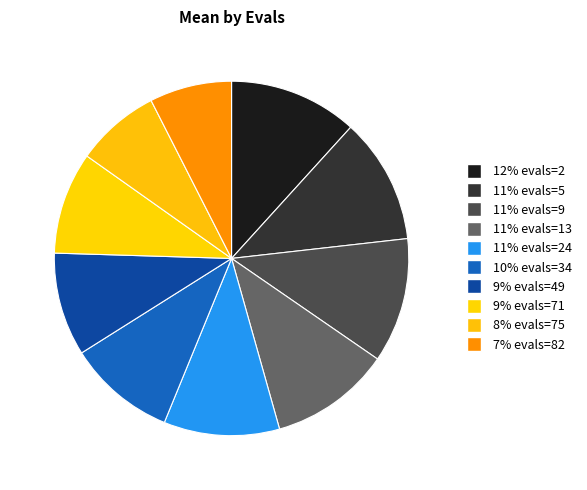

How many slices are in this pie chart?

10